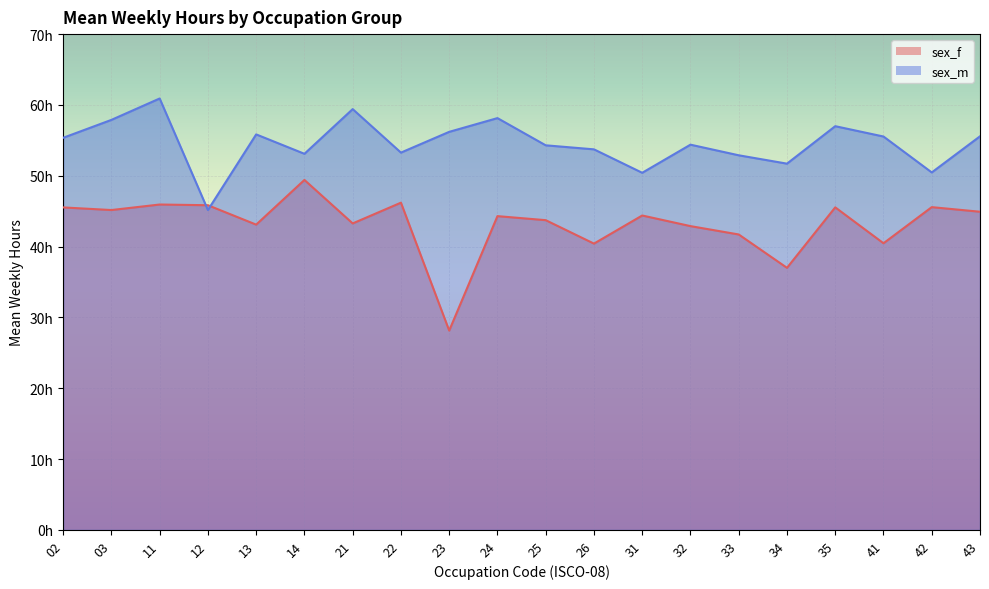

How many categories are shown in the chart?

20